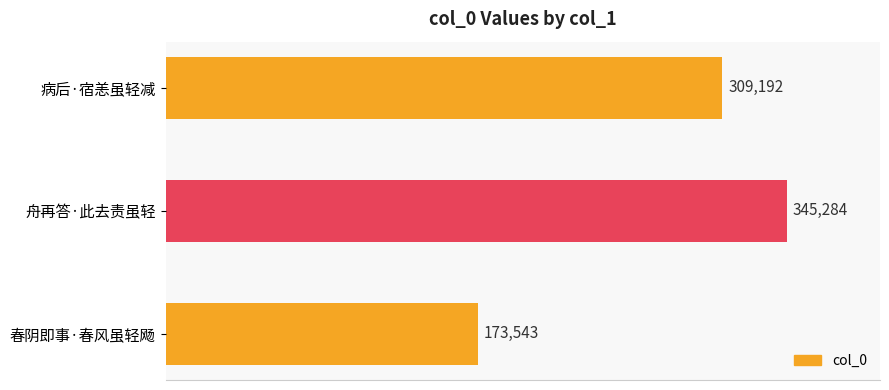

What is the sum of all values?

828019